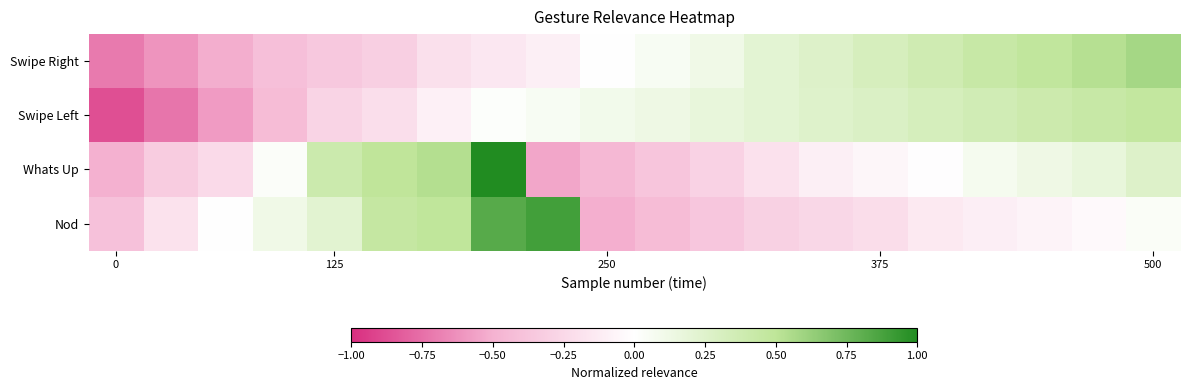

Reading right to left, list all the values displayed in this chart.

Swipe Right: 0.6	0.5	0.5	0.4	0.4	0.3	0.3	0.2	0.1	0.1	0.0	-0.1	-0.1	-0.2	-0.3	-0.4	-0.4	-0.5	-0.6	-0.7
Swipe Left: 0.5	0.4	0.4	0.4	0.3	0.3	0.3	0.2	0.2	0.1	0.1	0.1	0.0	-0.1	-0.2	-0.3	-0.4	-0.6	-0.7	-0.9
Whats Up: 0.3	0.2	0.1	0.1	-0.0	-0.1	-0.1	-0.2	-0.3	-0.4	-0.5	-0.5	1.0	0.5	0.5	0.4	0.0	-0.2	-0.3	-0.5
Nod: 0.0	-0.0	-0.1	-0.1	-0.1	-0.2	-0.3	-0.3	-0.4	-0.4	-0.5	0.9	0.8	0.5	0.4	0.2	0.1	-0.0	-0.2	-0.4